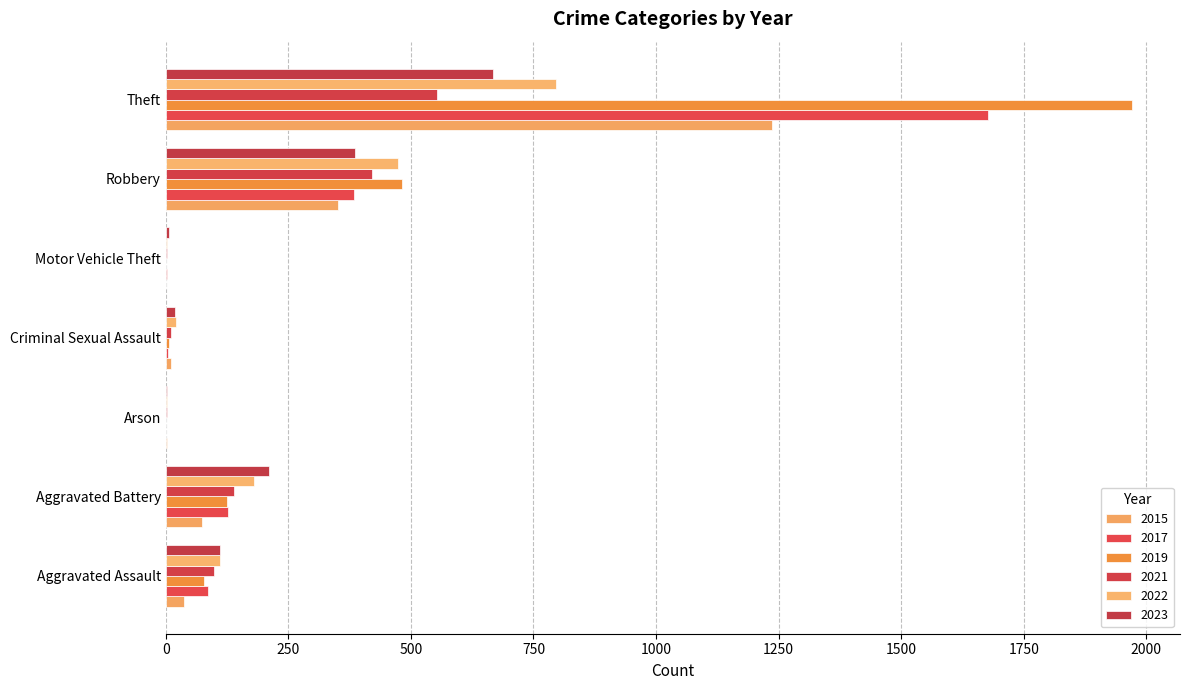

What is the difference between the 2019 values at Arson and Robbery?

481